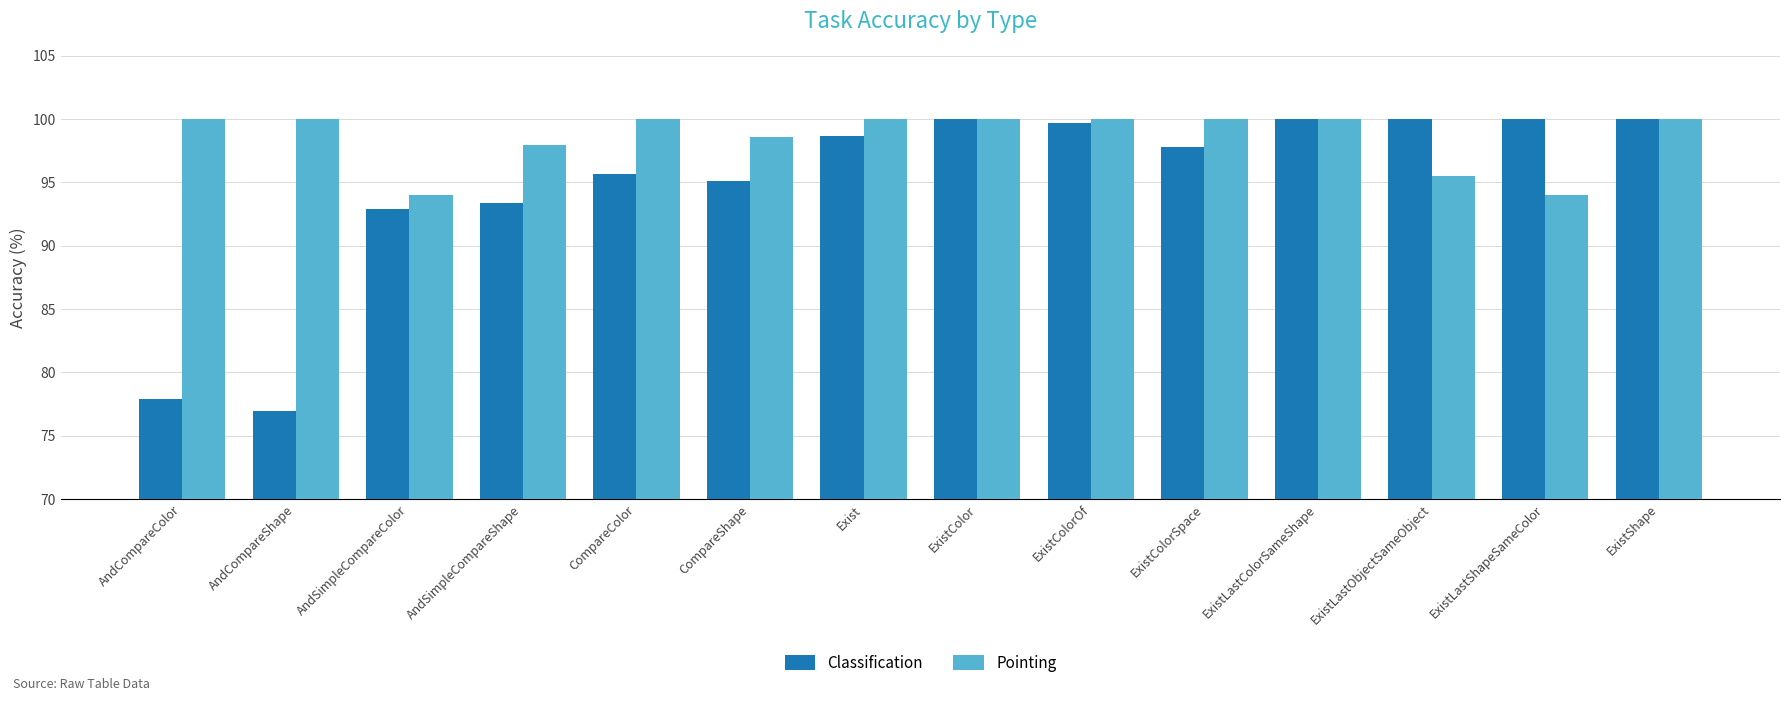

What is the label of the 13th bar from the right?

AndCompareShape